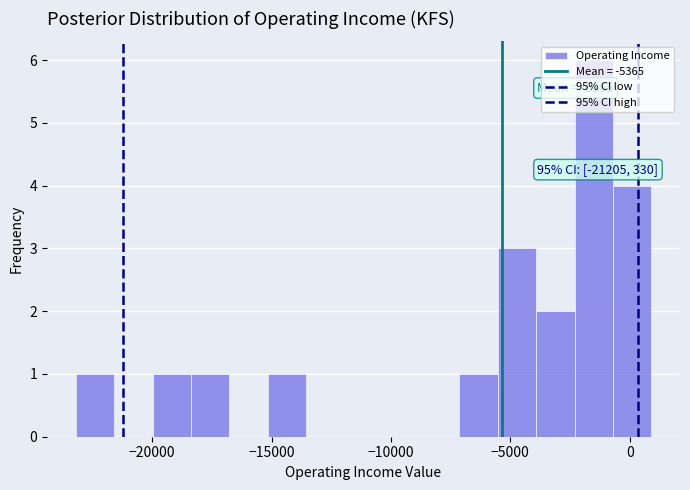

Read against the x-axis, roughly where is the centre of the tallest bar?

-1500